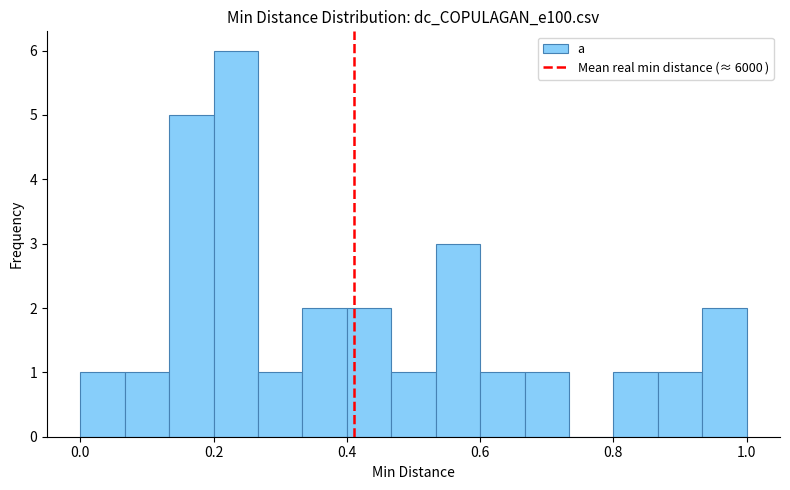

Around what value on the x-axis is the tallest bar? Give the approximate position of its centre, as read against the axis.

0.24